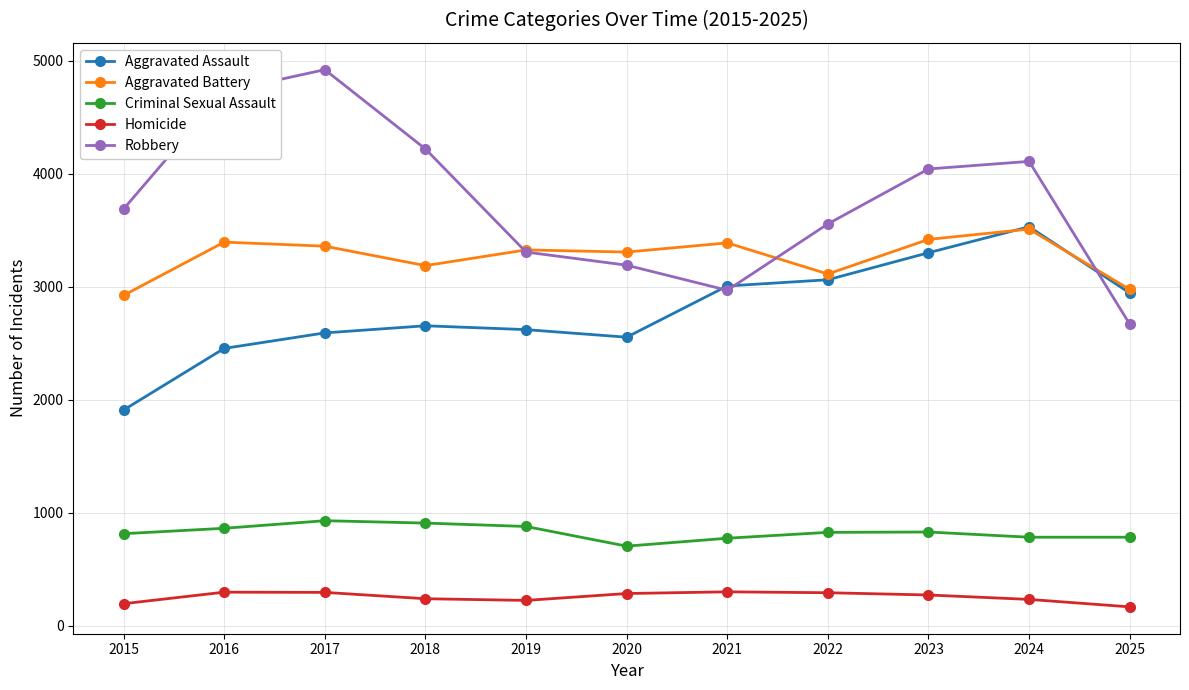

Which series has the widest spread of values?

Robbery